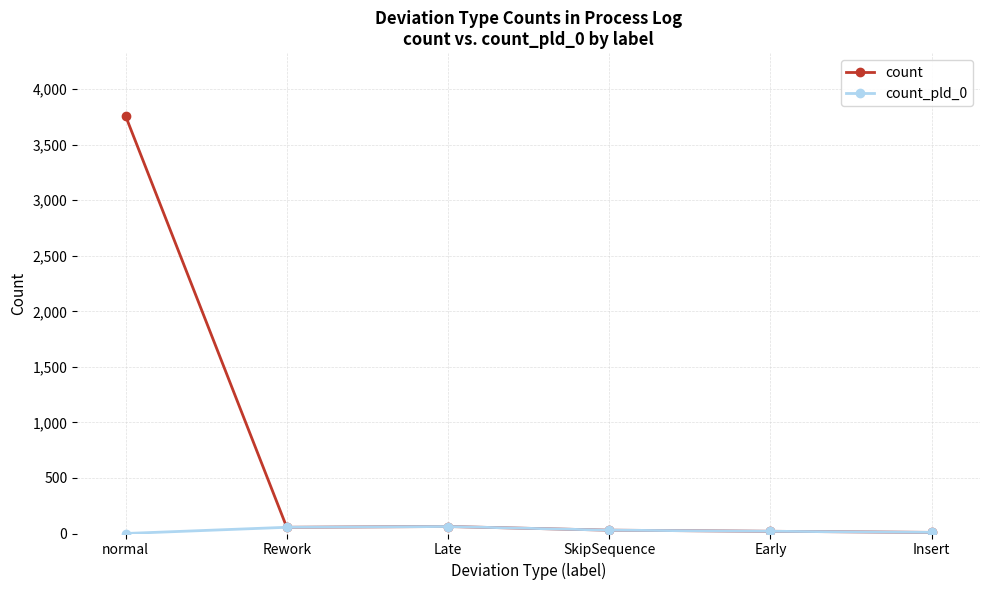

In count_pld_0, how many points are higher than both neighbors (excluding endpoints)?

1